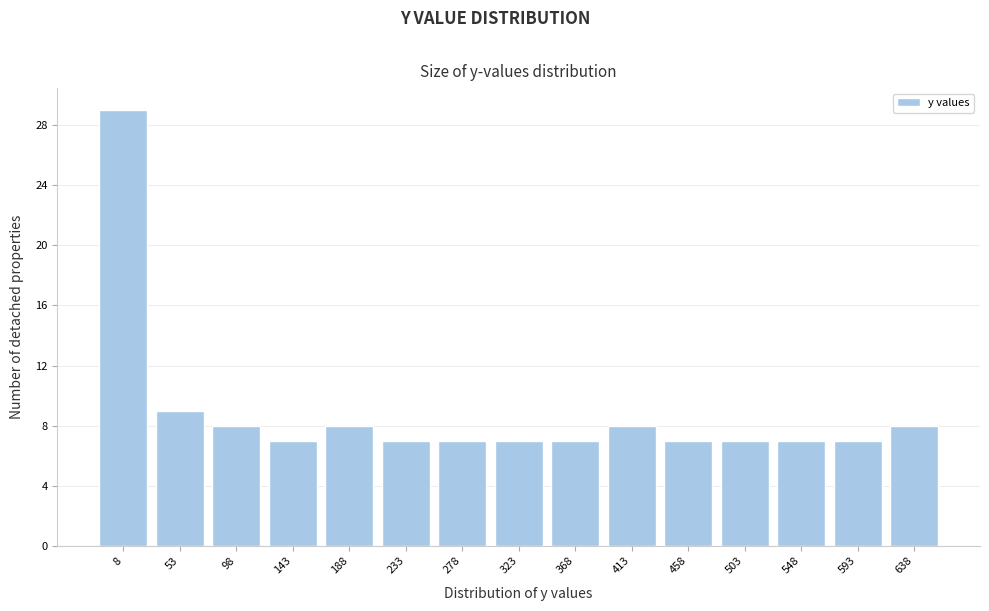

How tall is the bar that spans 480 to 525 on the x-axis? Neither the bar edges nor the heights are printed on the chart, so give them approximately, as read against the axes.

7